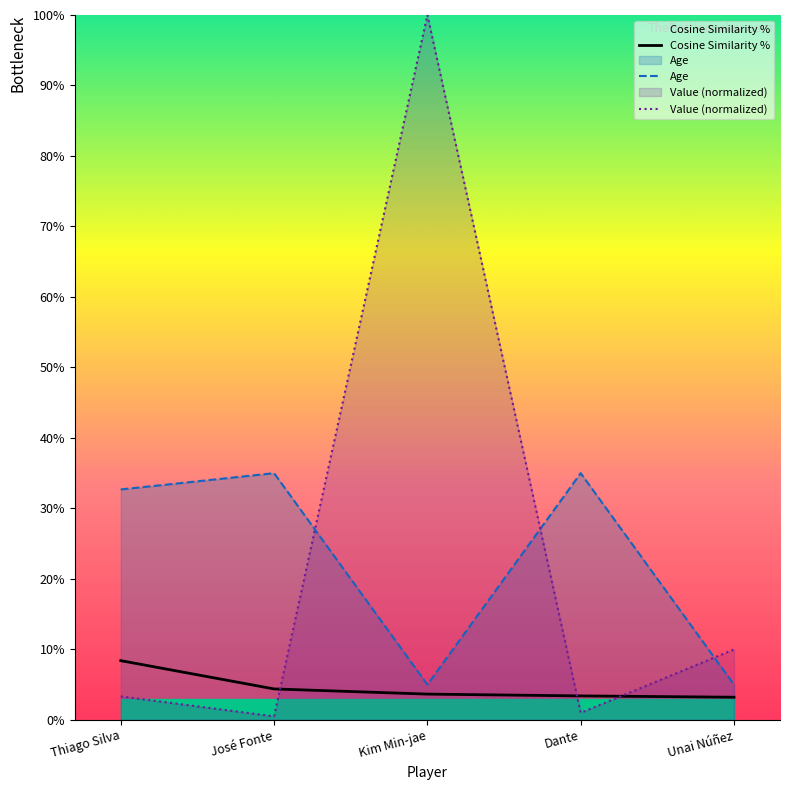

What is the average value of the Age series?

22.5